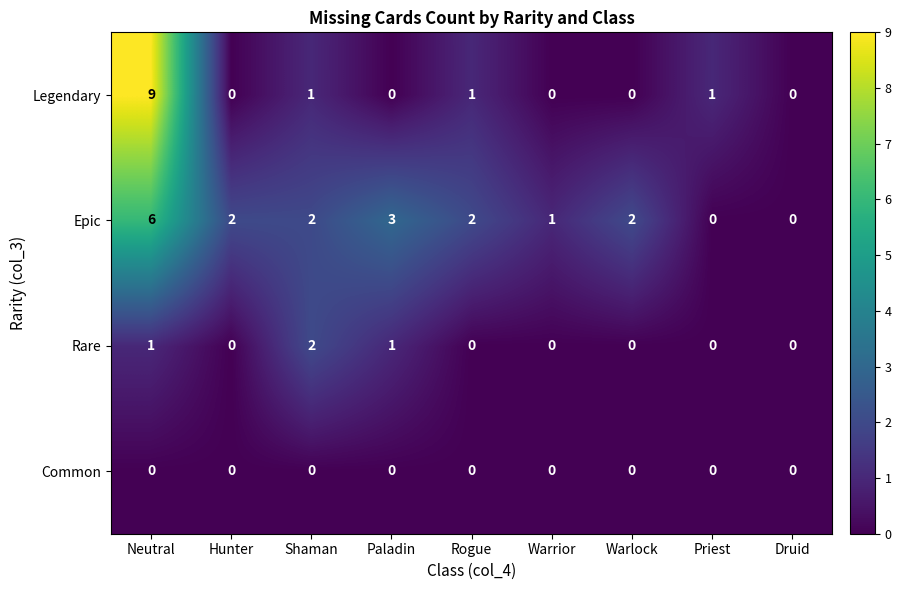

Between Warrior and Warlock, which series saw the biggest shift?

Epic